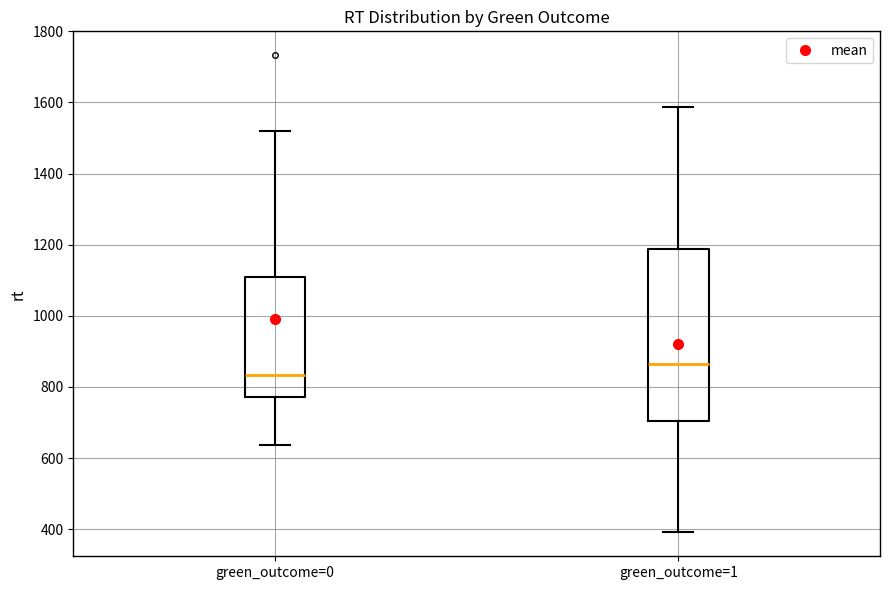

Reading left to right, transcribe this box plot: for each box, give where its median line is, the range the box spans, and where its two whiskers end, as read against the y-axis. The values are not printed on the chart, so give them approximately, as read against the axis.

green_outcome=0: median 840, box 780 to 1120, whiskers 640 to 1520
green_outcome=1: median 860, box 700 to 1180, whiskers 400 to 1580